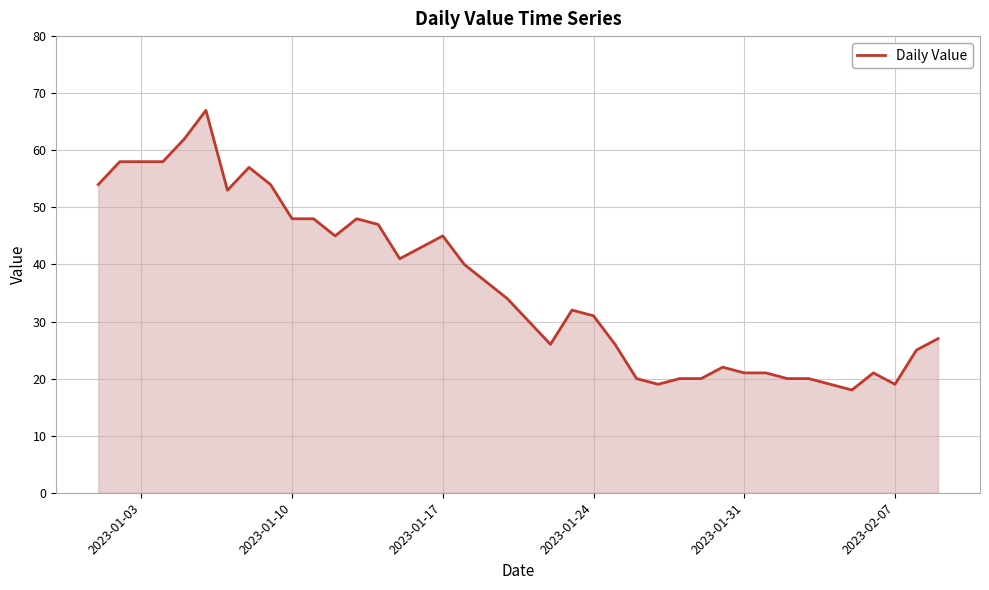

What is the minimum value shown in the chart?

18